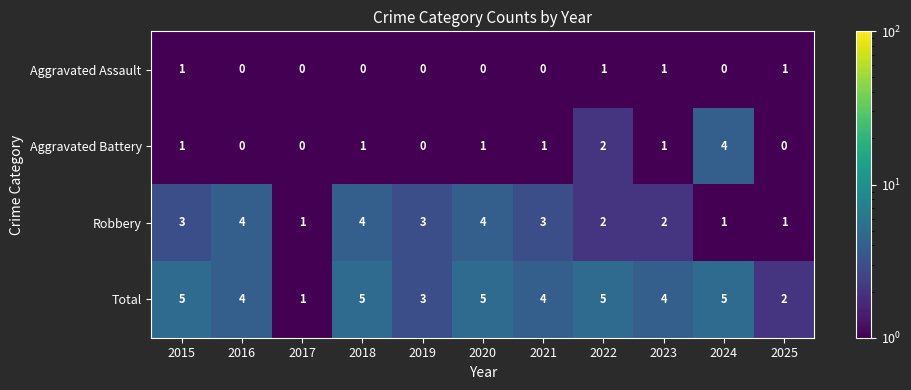

Between 2018 and 2022, which series saw the biggest shift?

Robbery